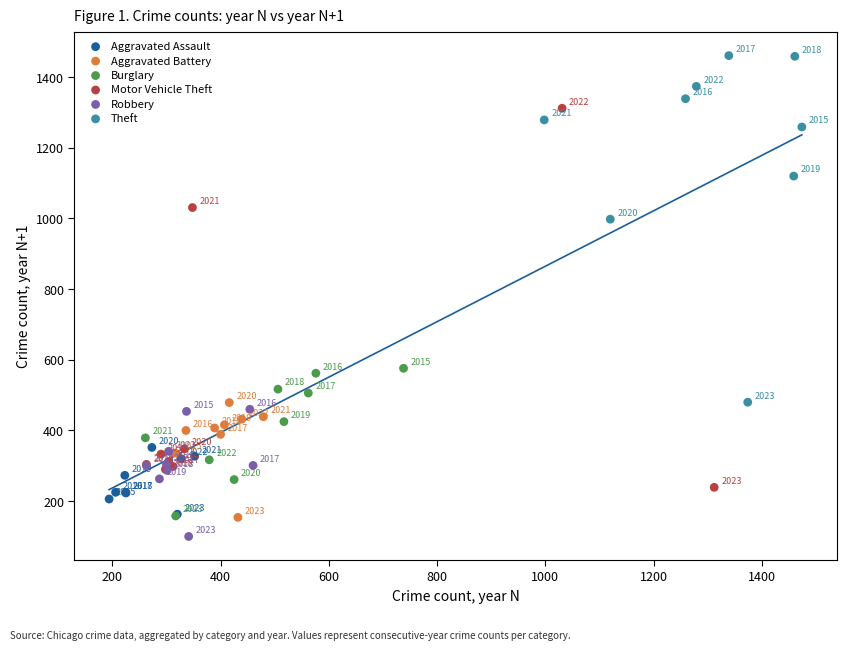

Which series contains the lowest Y value?

Robbery